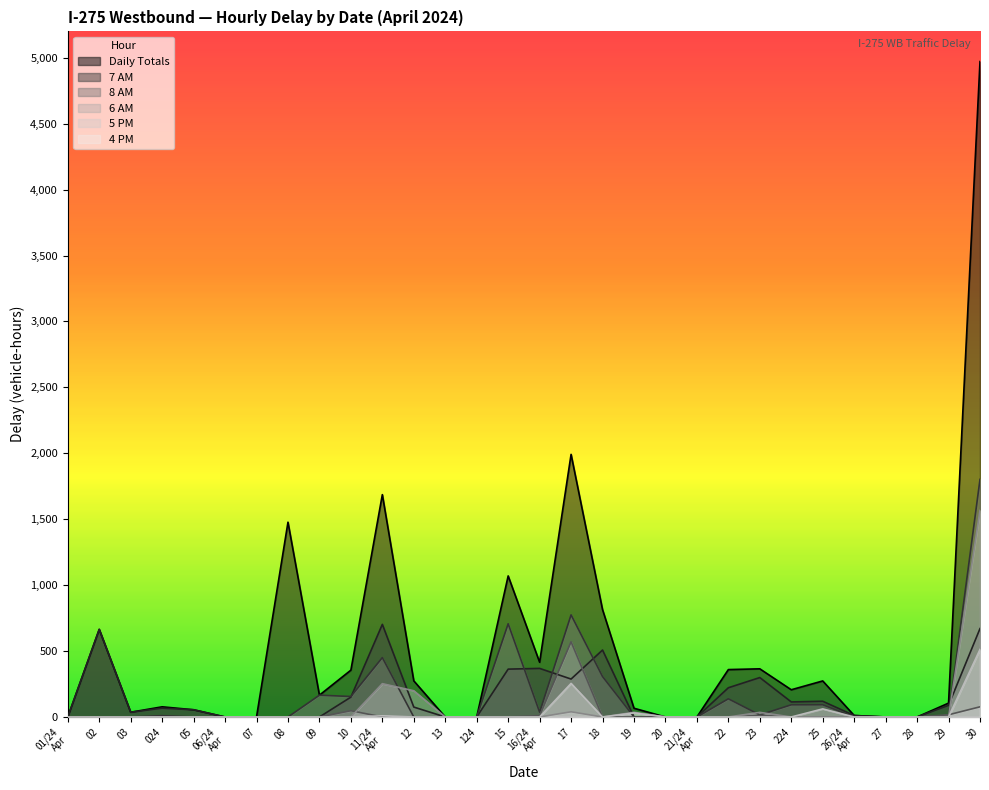

Which series has the widest spread of values?

Daily Totals